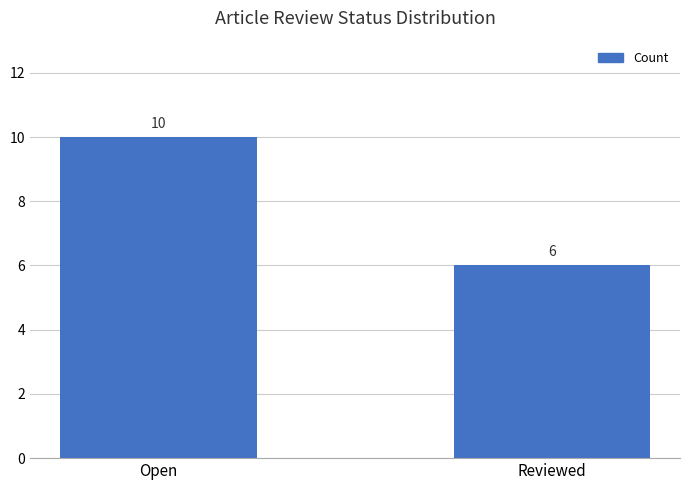

The chart shows a value of 17 at Open. True or false?

False